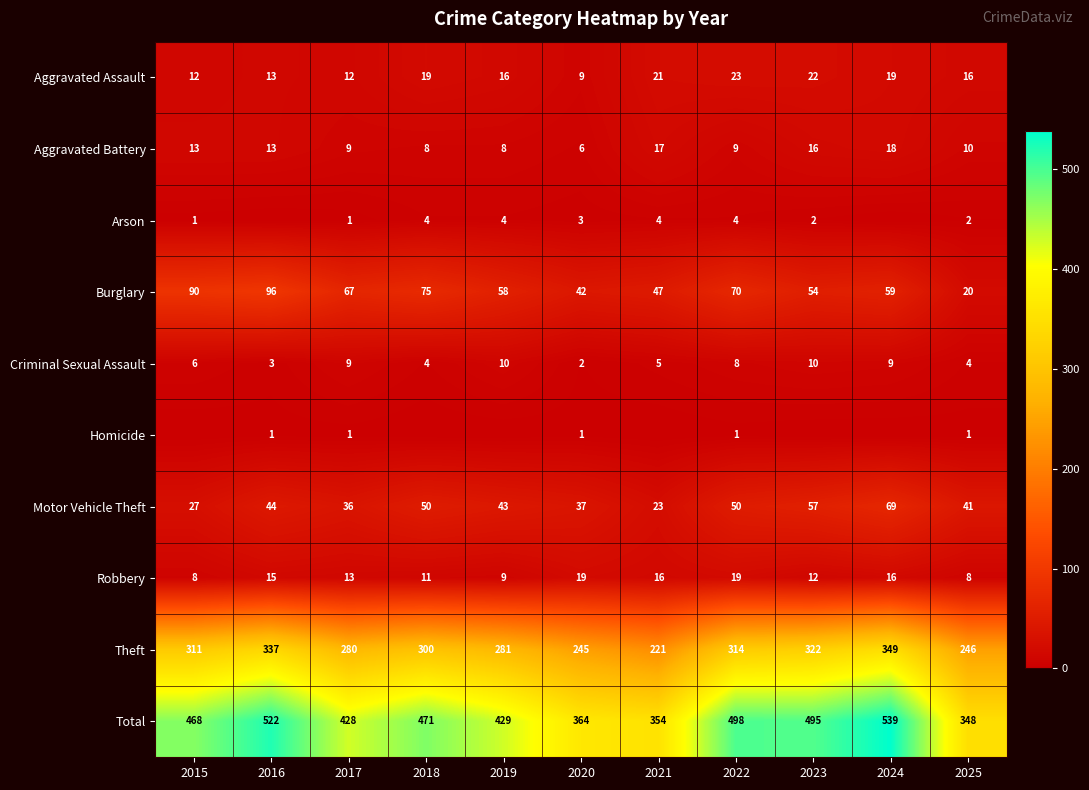

What is the total value across all series at 2019?

858